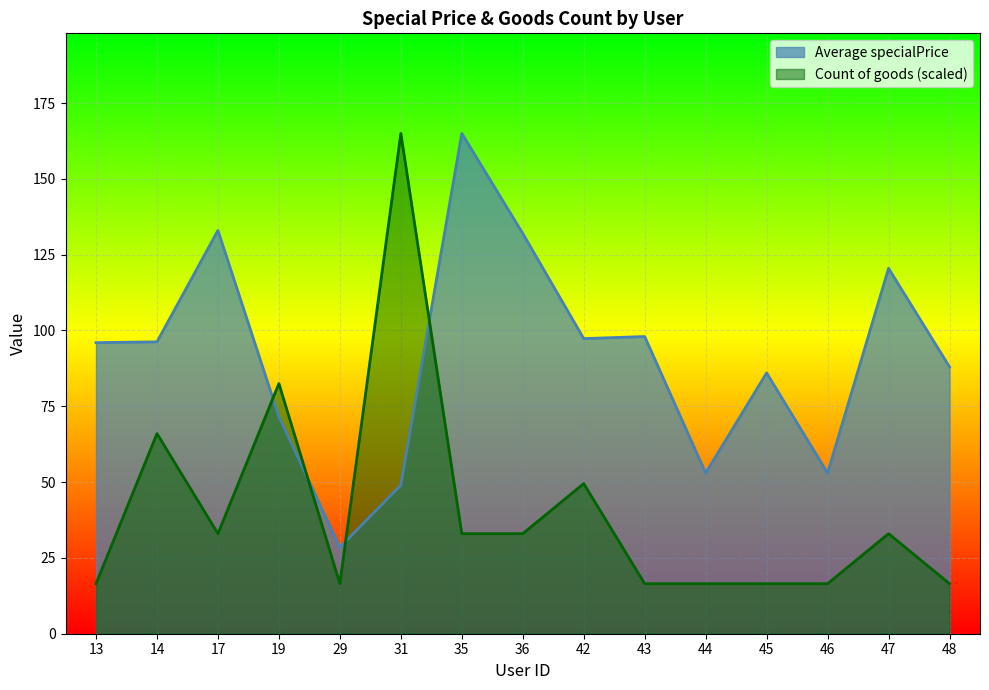

Which series changed the most between 45 and 46?

Average specialPrice